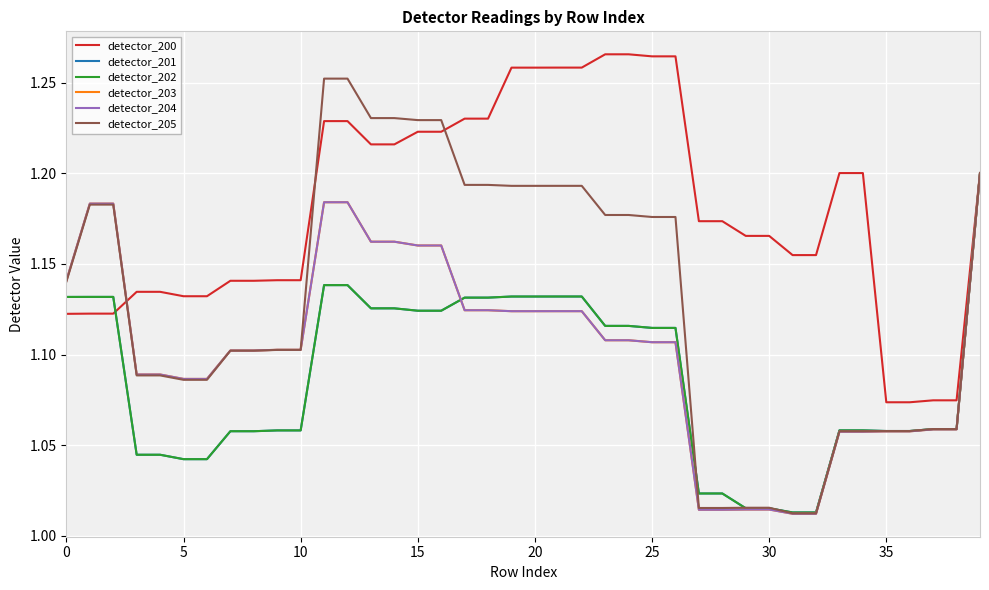

Does the chart display data point markers on the line(s)?

No